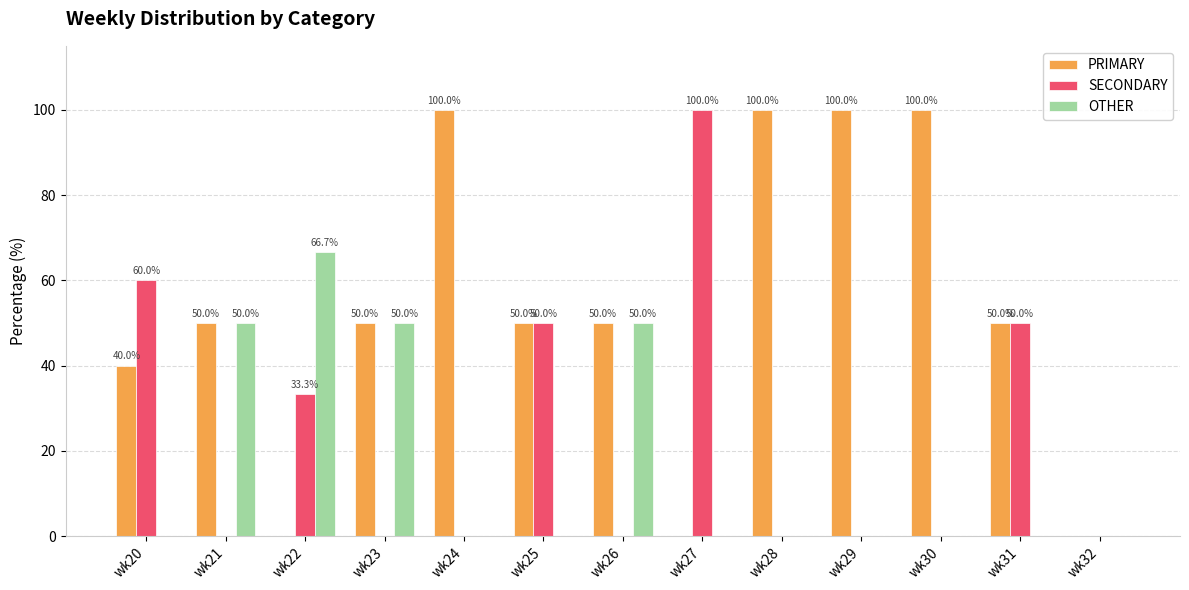

What are all the series names shown in the legend?

PRIMARY, SECONDARY, OTHER